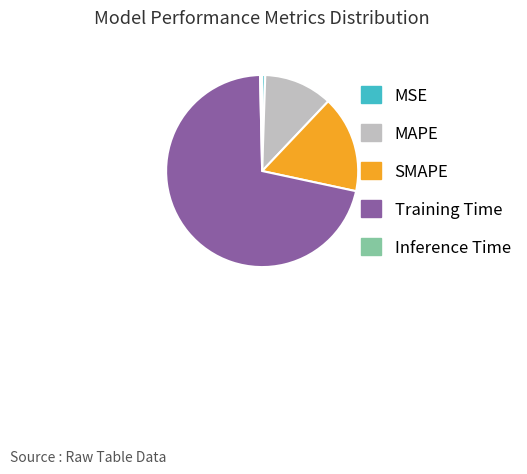

Is the sum of MSE and MAPE greater than half?

No